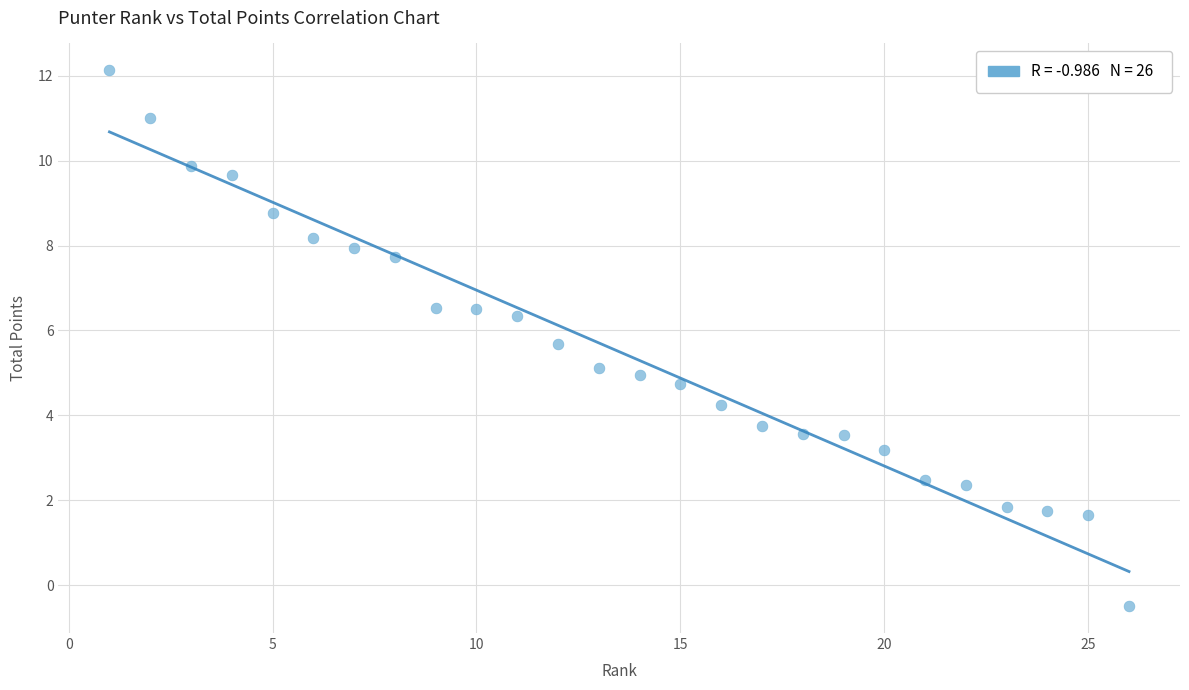

What is the range of Y values (max minus min)?

12.6